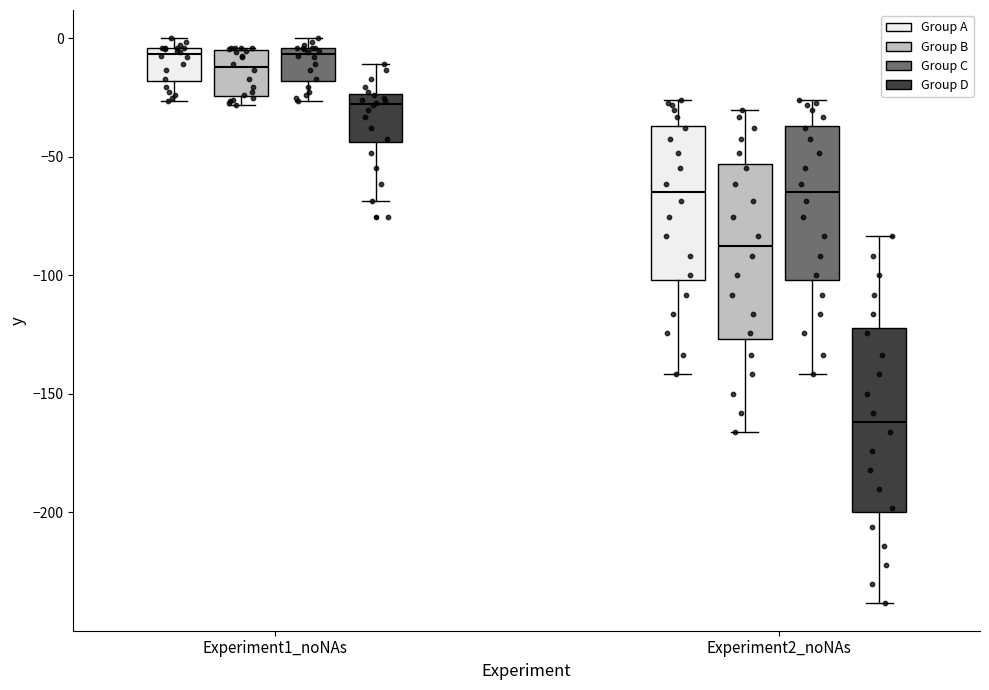

Where does the lower whisker of the box for Experiment2_noNAs (Group A) end on the y-axis? The values are not printed on the chart, so give them approximately, as read against the axis.

-140